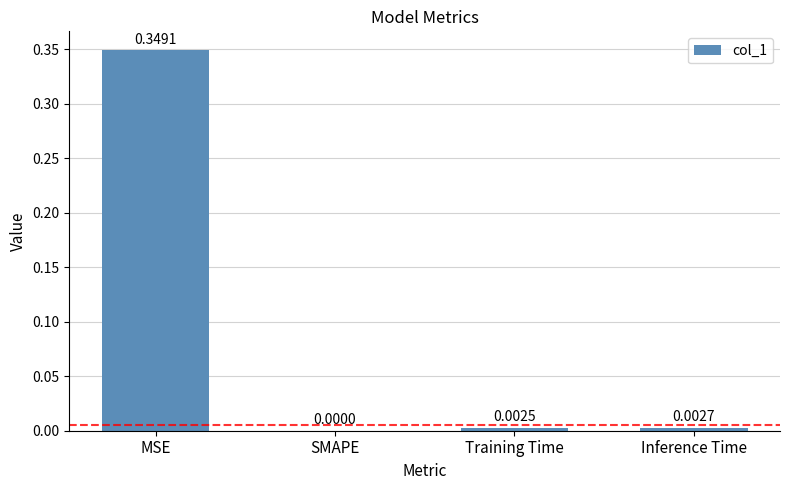

Which has a higher value, SMAPE or Inference Time?

Inference Time